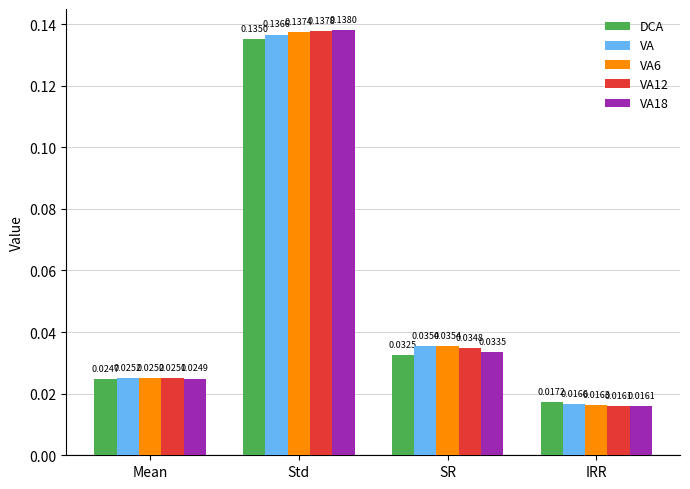

List the series in order of their peak value, lowest first.

DCA, VA, VA6, VA12, VA18